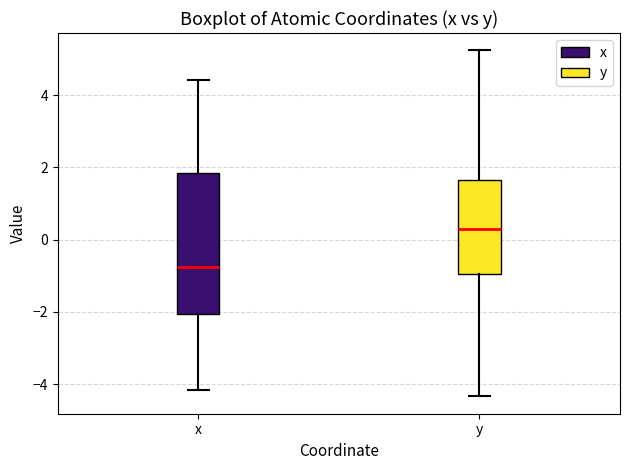

Where does the lower whisker of the box for y end on the y-axis? The values are not printed on the chart, so give them approximately, as read against the axis.

-4.4